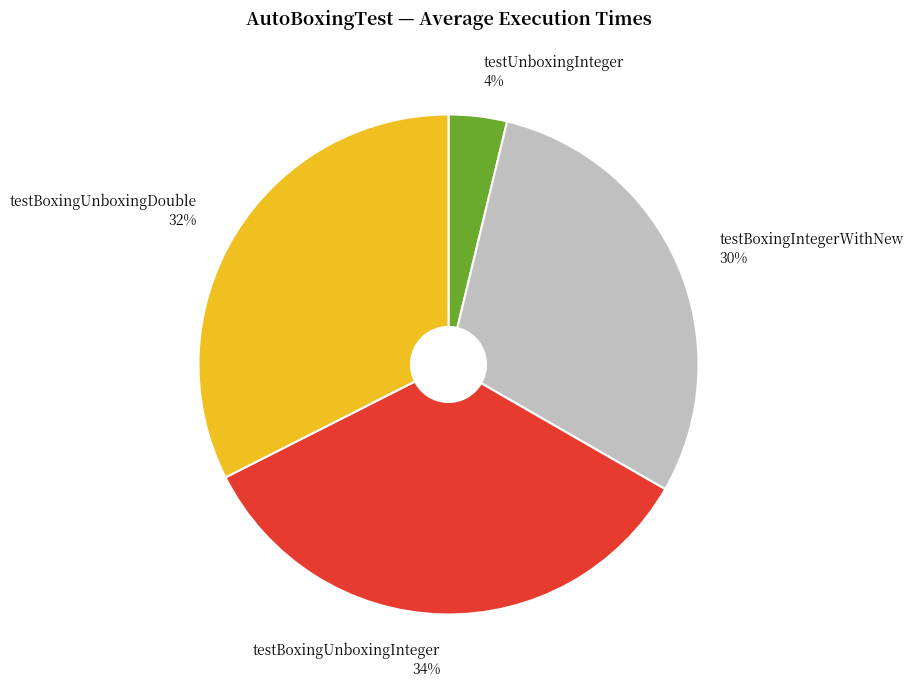

Rank the categories by value from lowest to highest.

testUnboxingInteger, testBoxingIntegerWithNew, testBoxingUnboxingDouble, testBoxingUnboxingInteger